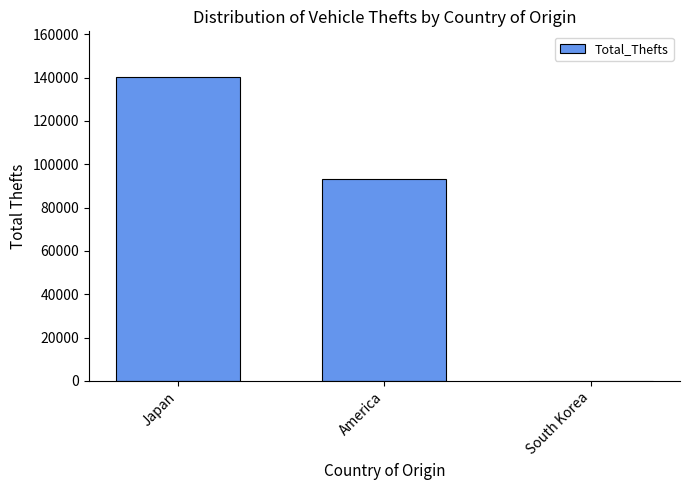

What is the maximum value shown in the chart?

140286